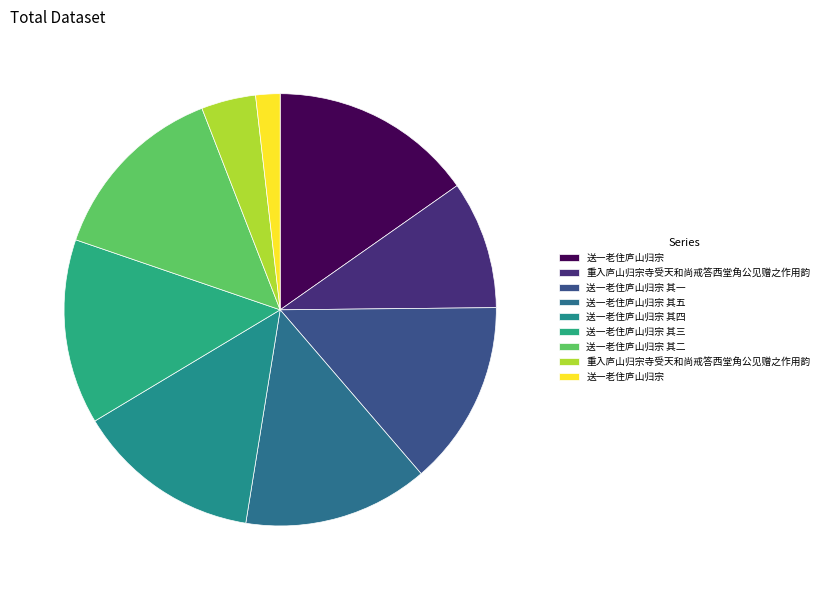

How many slices are in this pie chart?

9